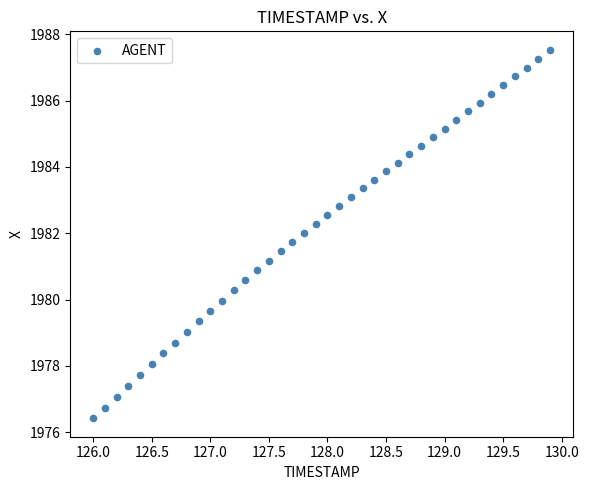

What is the range of Y values (max minus min)?

11.1